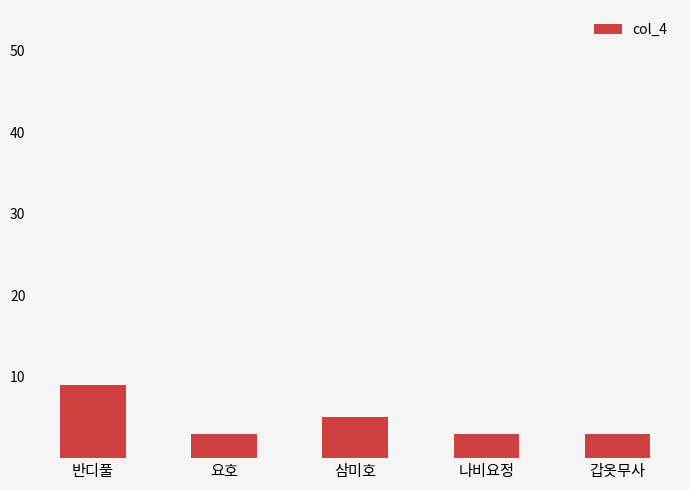

The value at 요호 is 5. True or false?

False